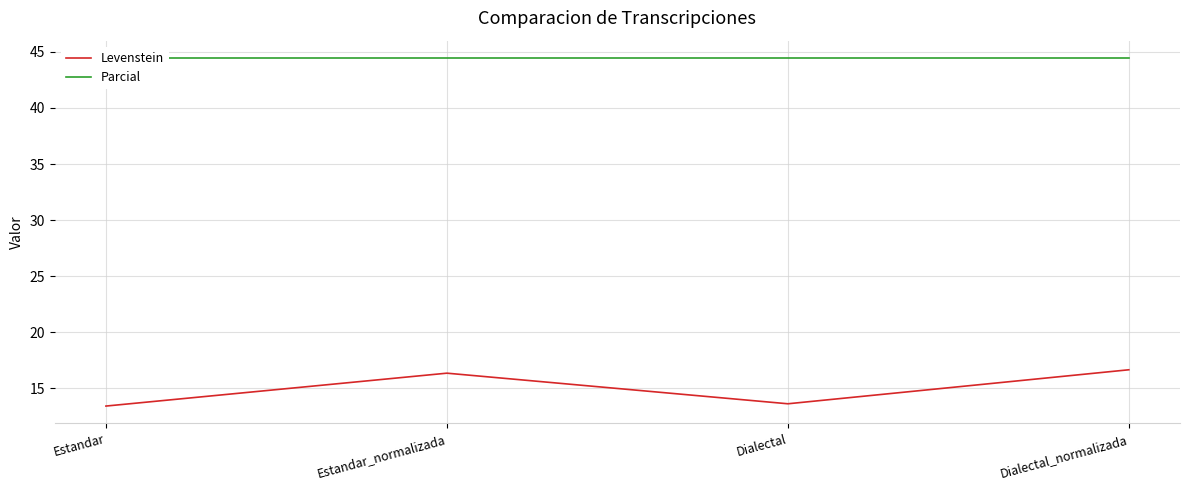

Which series has the largest range (max minus min)?

Levenstein